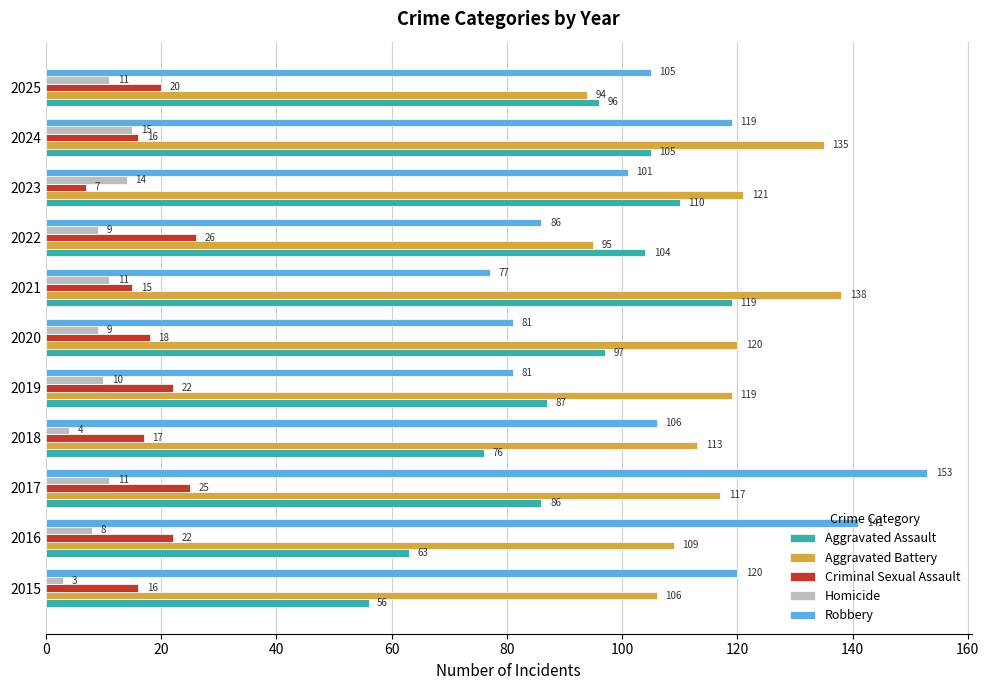

At which category is the sum across all series the highest?

2017